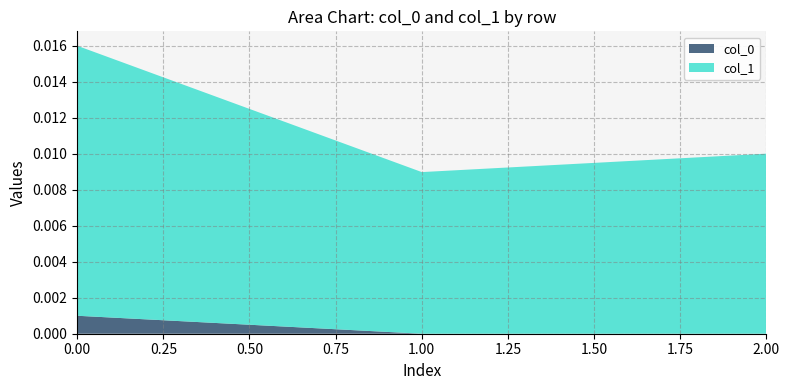

The value of col_0 at 2.00 is 0.0. True or false?

True